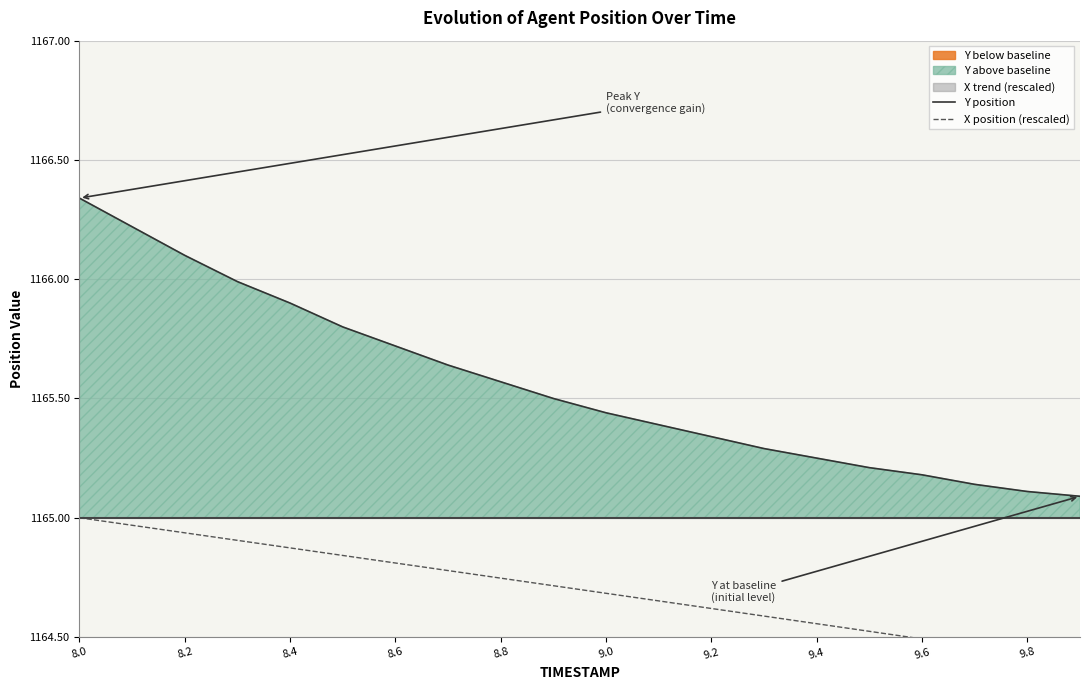

True or false: X position (rescaled) and Y position cross at least once.

False